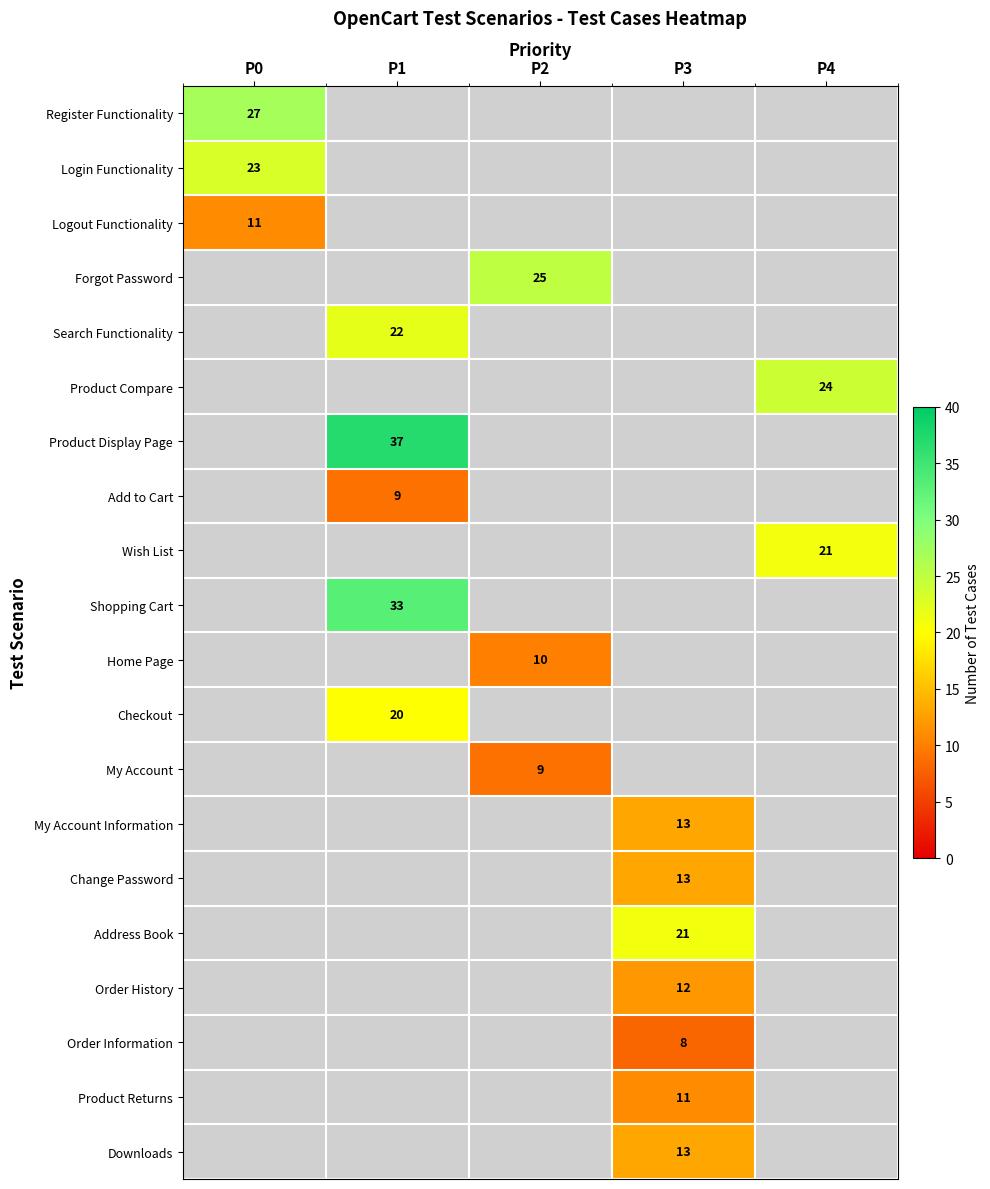

True or false: Wish List has a value of 21 at P4.

True